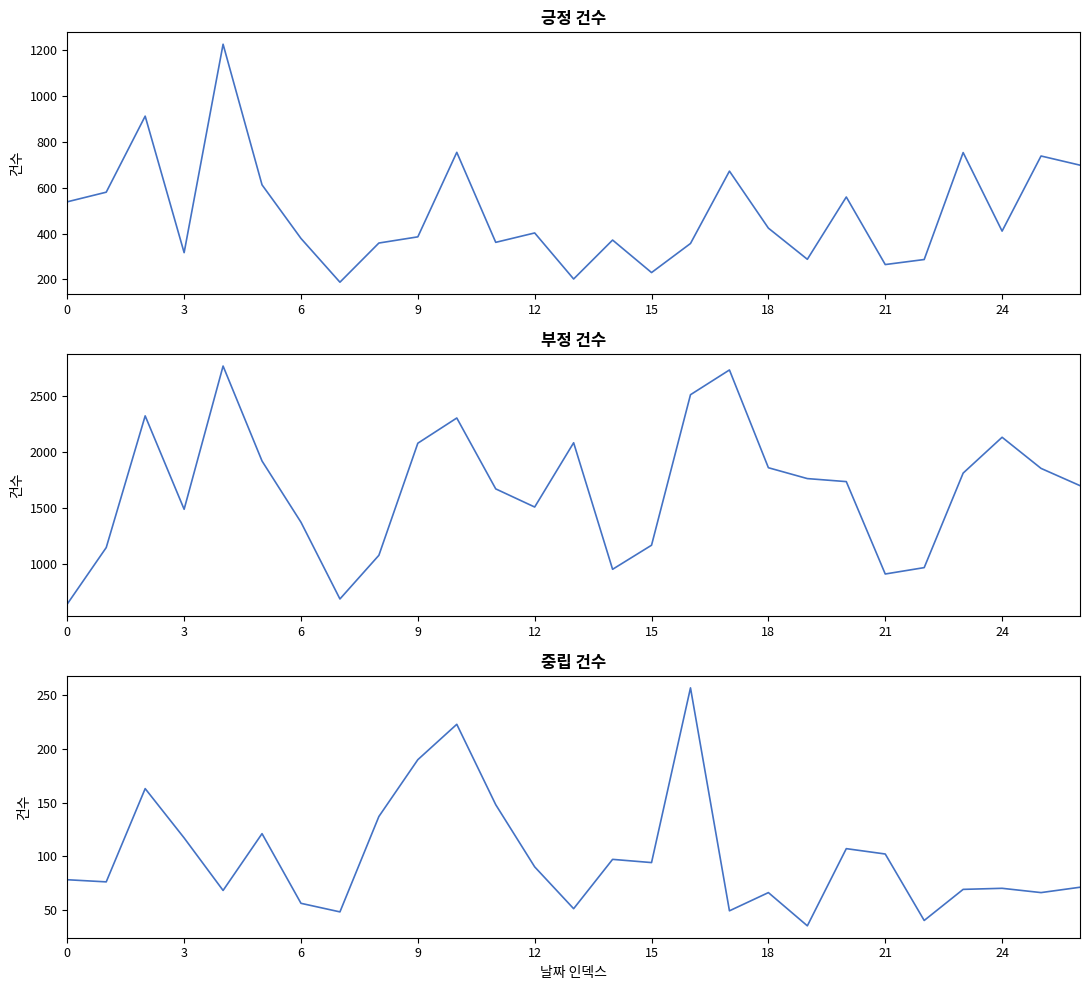

What is the average value of the 긍정 건수 series?

492